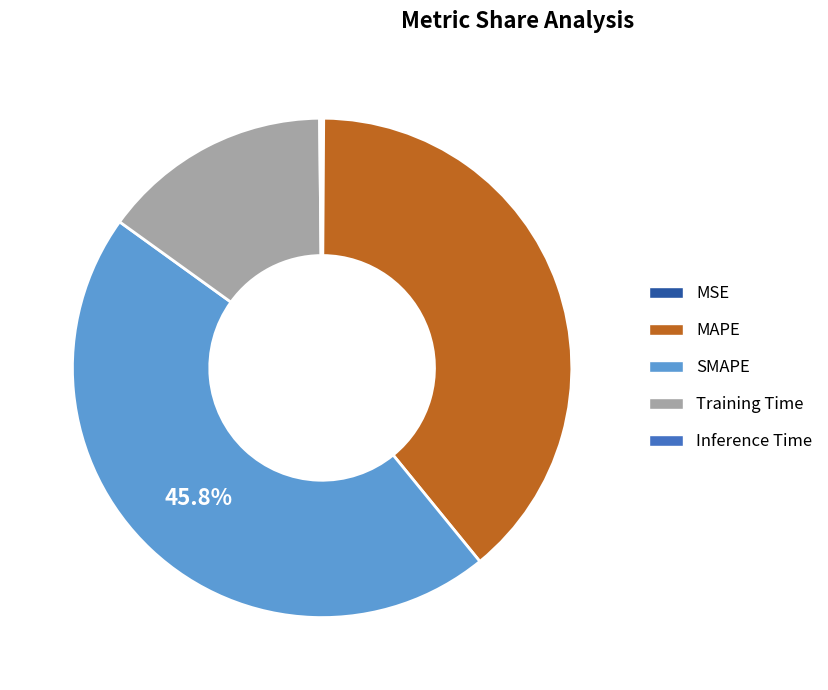

What percentage is the SMAPE slice, to the nearest percent?

46%